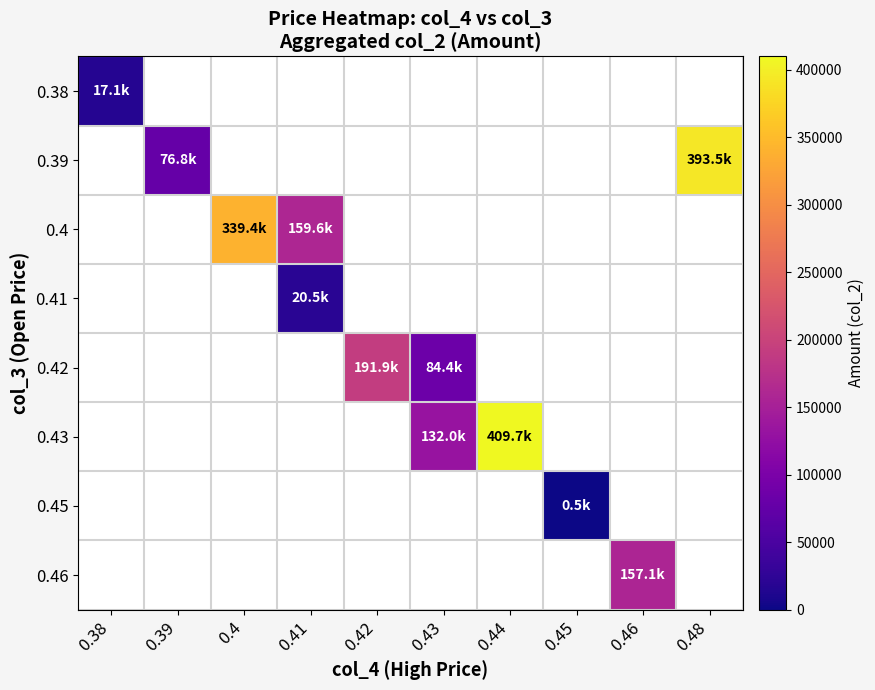

Read the 0.43 value at 0.44.

409660.0